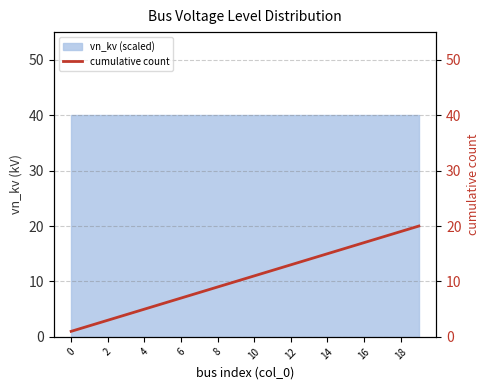

Does the chart display data point markers on the line(s)?

No